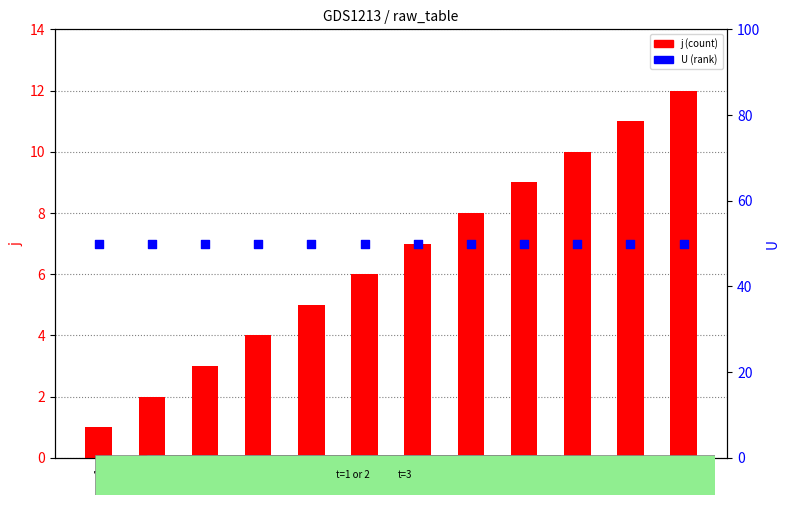

At how many categories does at least one series exceed 23?

12